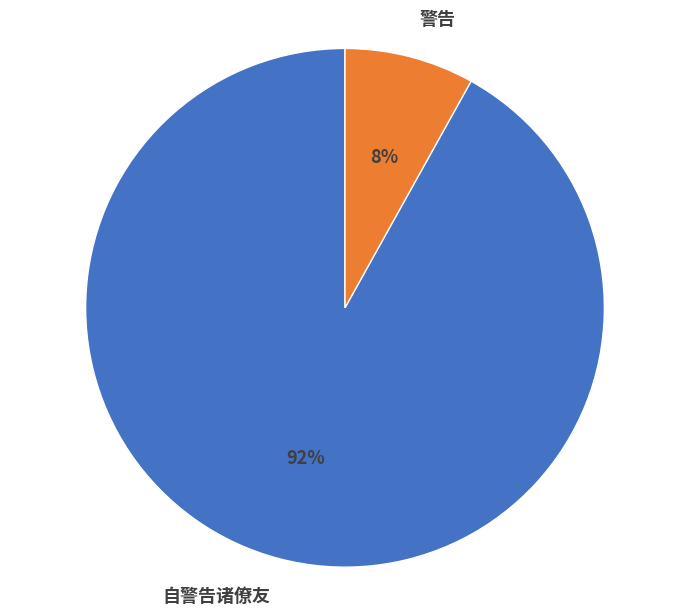

Which has a higher value, 警告 or 自警告诸僚友?

自警告诸僚友